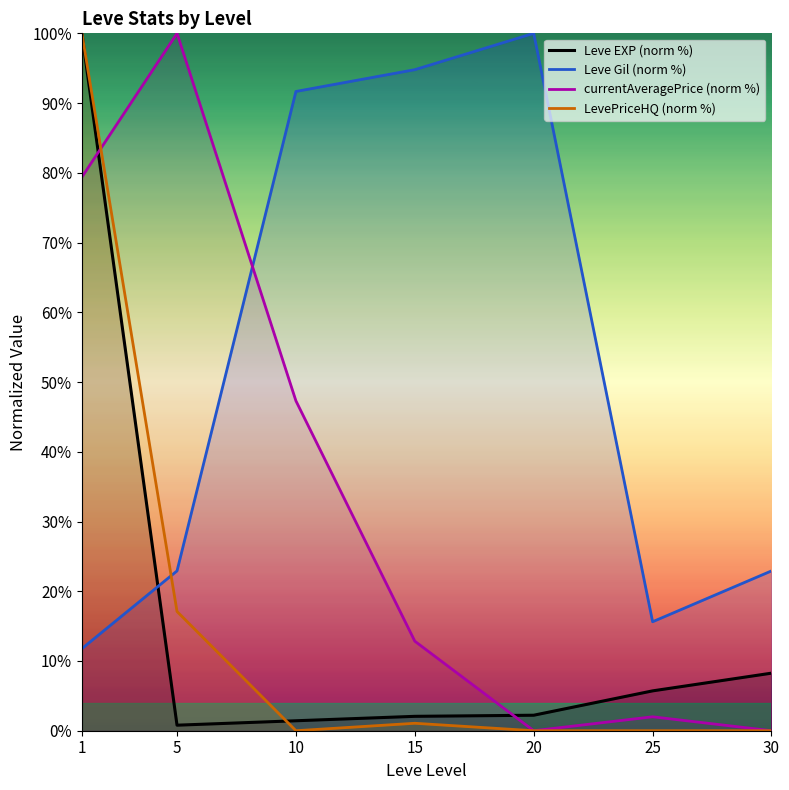

Which has a higher value, 30 or 20?

30